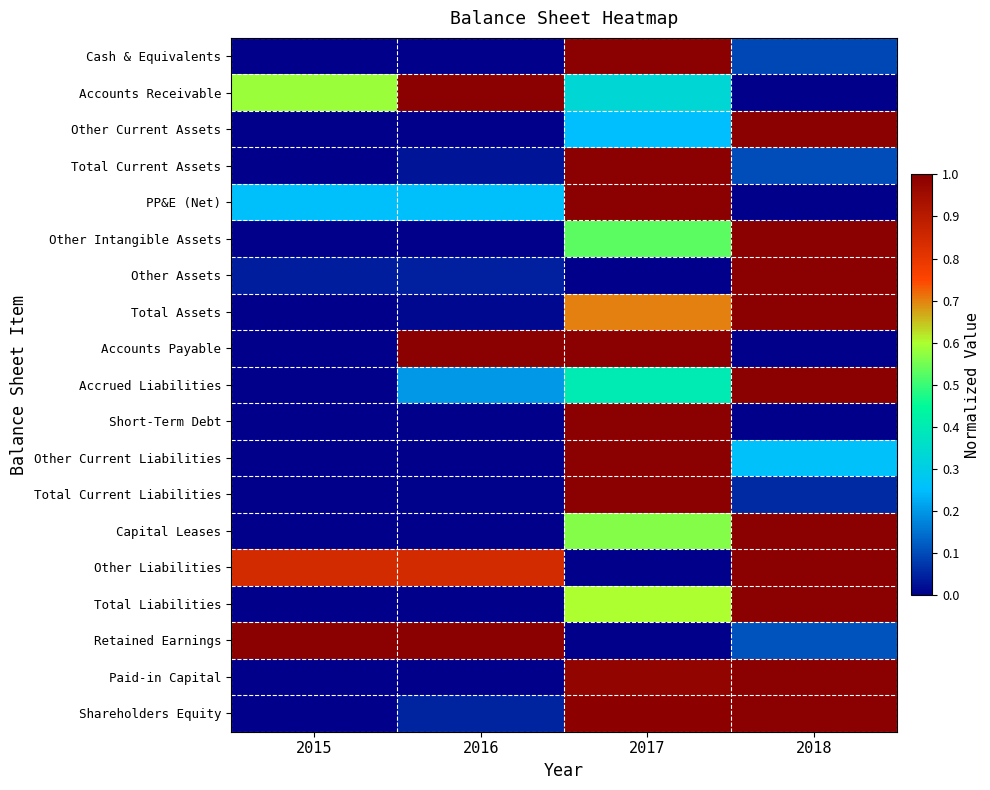

Reading left to right, transcribe all the data shown in this chart.

Cash & Equivalents: 2015=0.0	2016=0.0	2017=1.0	2018=0.1
Accounts Receivable: 2015=0.6	2016=1.0	2017=0.3	2018=0.0
Other Current Assets: 2015=0.0	2016=0.0	2017=0.2	2018=1.0
Total Current Assets: 2015=0.0	2016=0.0	2017=1.0	2018=0.1
PP&E (Net): 2015=0.3	2016=0.3	2017=1.0	2018=0.0
Other Intangible Assets: 2015=0.0	2016=0.0	2017=0.5	2018=1.0
Other Assets: 2015=0.0	2016=0.0	2017=0.0	2018=1.0
Total Assets: 2015=0.0	2016=0.0	2017=0.7	2018=1.0
Accounts Payable: 2015=0.0	2016=1.0	2017=1.0	2018=0.0
Accrued Liabilities: 2015=0.0	2016=0.2	2017=0.4	2018=1.0
Short-Term Debt: 2015=0.0	2016=0.0	2017=1.0	2018=0.0
Other Current Liabilities: 2015=0.0	2016=0.0	2017=1.0	2018=0.3
Total Current Liabilities: 2015=0.0	2016=0.0	2017=1.0	2018=0.1
Capital Leases: 2015=0.0	2016=0.0	2017=0.6	2018=1.0
Other Liabilities: 2015=0.8	2016=0.8	2017=0.0	2018=1.0
Total Liabilities: 2015=0.0	2016=0.0	2017=0.6	2018=1.0
Retained Earnings: 2015=1.0	2016=1.0	2017=0.0	2018=0.1
Paid-in Capital: 2015=0.0	2016=0.0	2017=1.0	2018=1.0
Shareholders Equity: 2015=0.0	2016=0.0	2017=1.0	2018=1.0